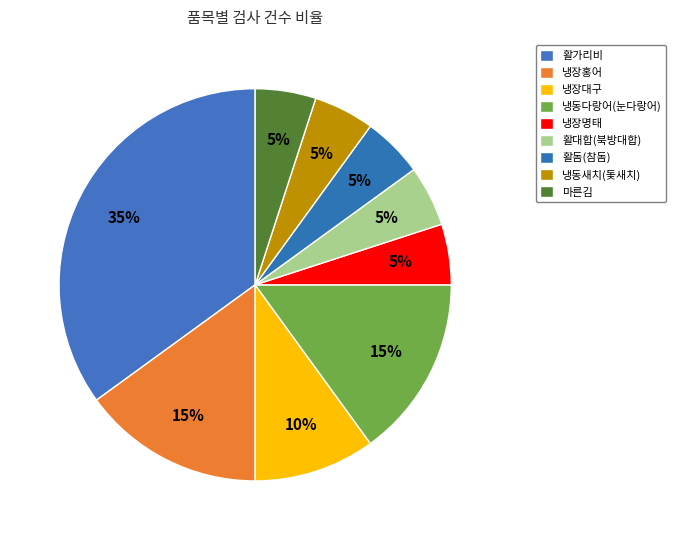

To the nearest percent, what is the difference between the largest and smallest slice percentages?

30%